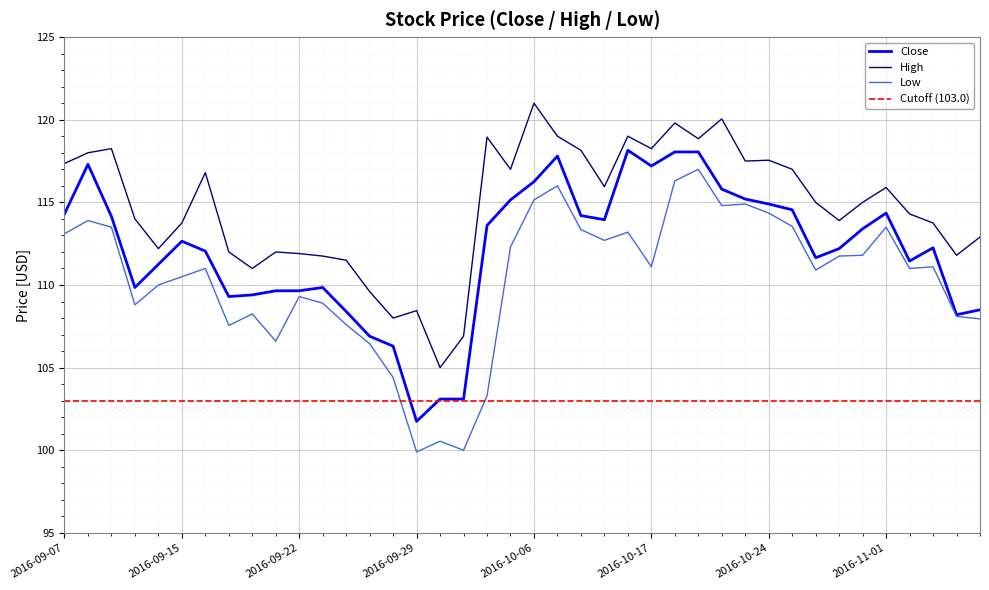

Reading right to left, list all the values displayed in this chart.

Close: 108.5	108.2	112.2	111.5	114.3	113.4	112.2	111.7	114.5	114.9	115.2	115.8	118.0	118.0	117.2	118.2	114.0	114.2	117.8	116.2	115.2	113.6	103.1	103.1	101.8	106.3	106.9	108.4	109.8	109.7	109.7	109.4	109.3	112.0	112.7	111.2	109.8	114.2	117.3	114.3
High: 112.9	111.8	113.8	114.3	115.9	115.0	113.9	115.0	117.0	117.5	117.5	120.0	118.8	119.8	118.2	119.0	116.0	118.2	119.0	121.0	117.0	119.0	106.9	105.0	108.5	108.0	109.6	111.5	111.8	111.9	112.0	111.0	112.0	116.8	113.8	112.2	114.0	118.2	118.0	117.3
Low: 108.0	108.1	111.1	111.0	113.5	111.8	111.8	110.9	113.5	114.3	114.9	114.8	117.0	116.3	111.1	113.2	112.7	113.3	116.0	115.2	112.3	103.3	100.0	100.5	99.9	104.4	106.5	107.6	108.9	109.3	106.6	108.2	107.5	111.0	110.5	110.0	108.8	113.5	113.9	113.1